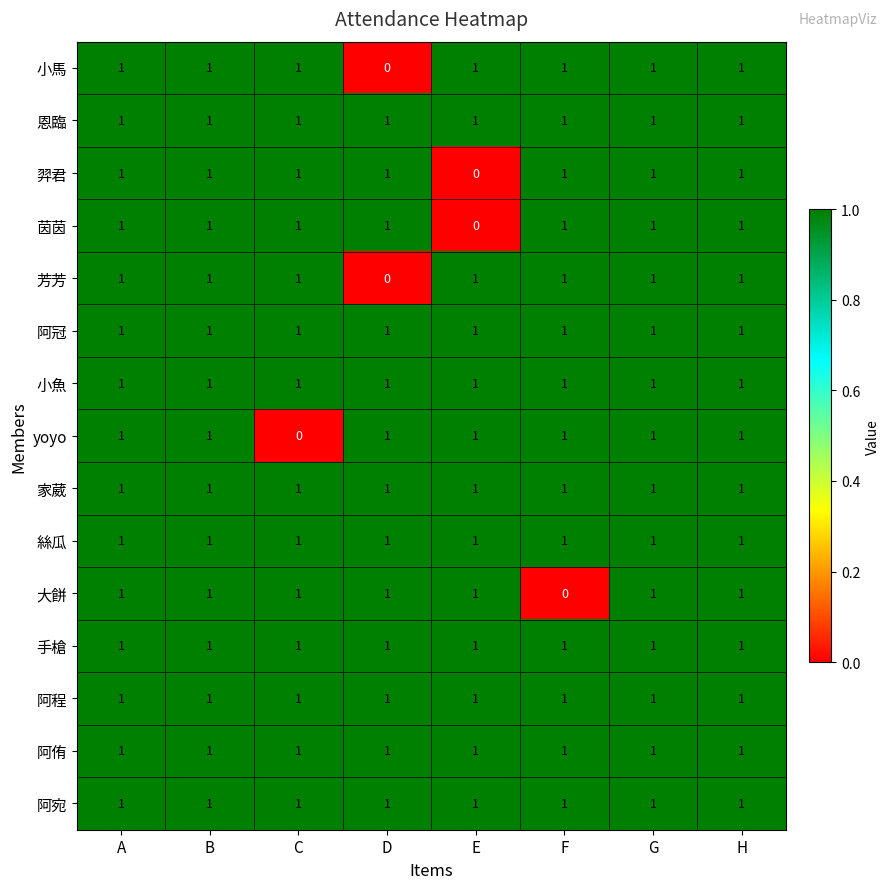

What is the sum of all 阿侑 values?

8